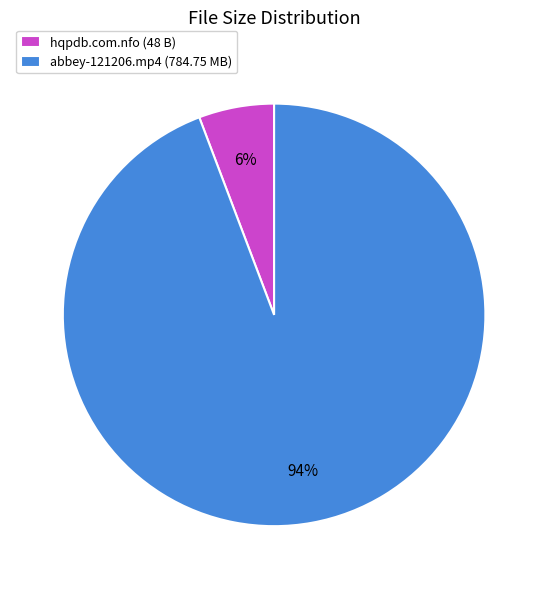

To the nearest percent, what is the combined percentage of hqpdb.com.nfo (48 B) and abbey-121206.mp4 (784.75 MB)?

100%